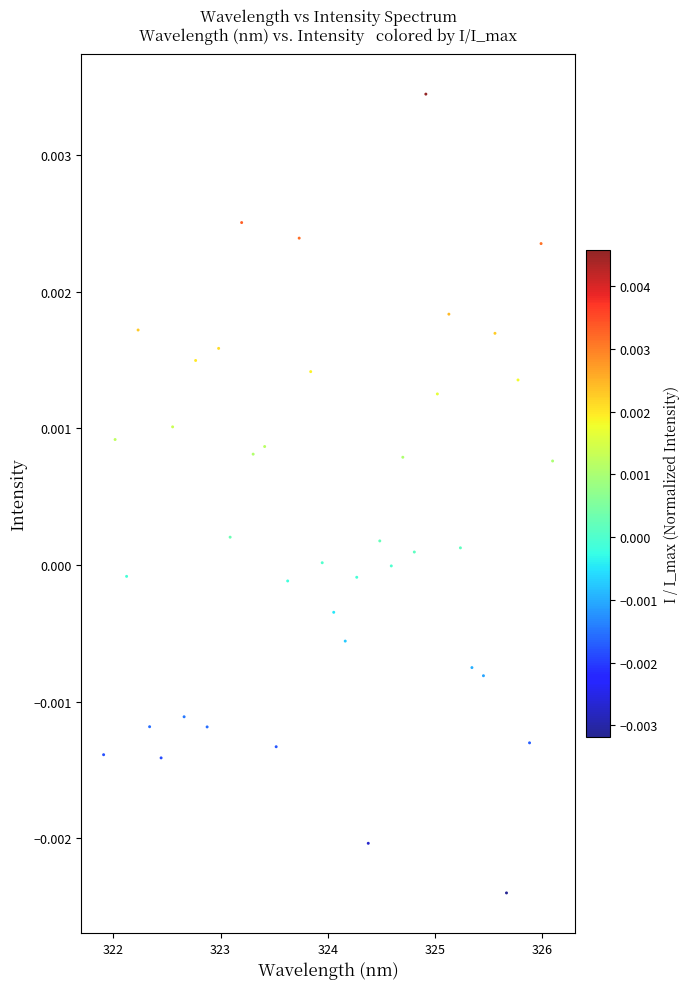

How many points are shown in the scatter plot?

40